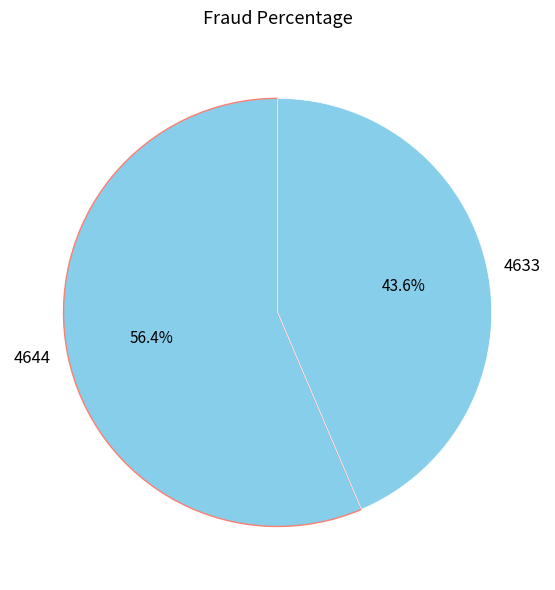

Approximately how many times larger is the value at 4644 compared to 4633?

1.3